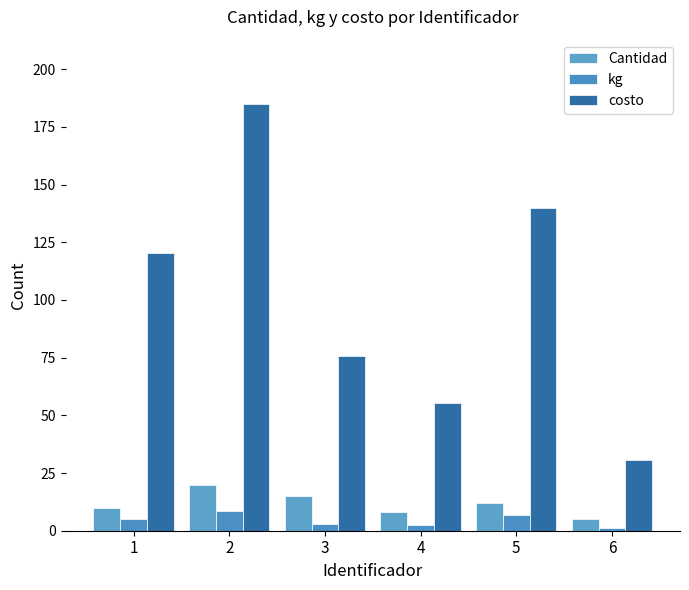

Reading left to right, list all the values displayed in this chart.

Cantidad: 1=10.0	2=20.0	3=15.0	4=8.0	5=12.0	6=5.0
kg: 1=5.2	2=8.7	3=3.0	4=2.5	5=6.8	6=1.2
costo: 1=120.5	2=185.0	3=75.8	4=55.2	5=140.0	6=30.5